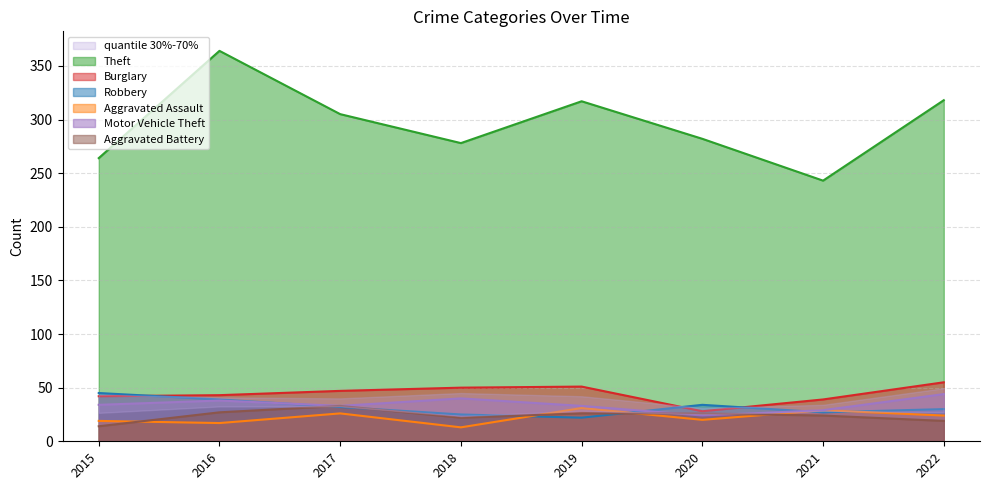

How many distinct data groups are displayed?

6